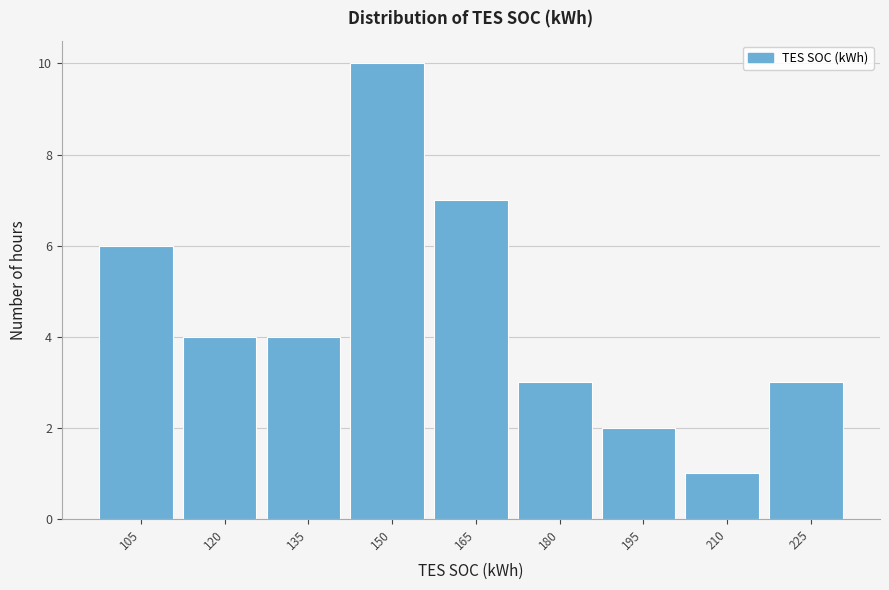

Reading left to right, list all the values displayed in this chart.

6	4	4	10	7	3	2	1	3